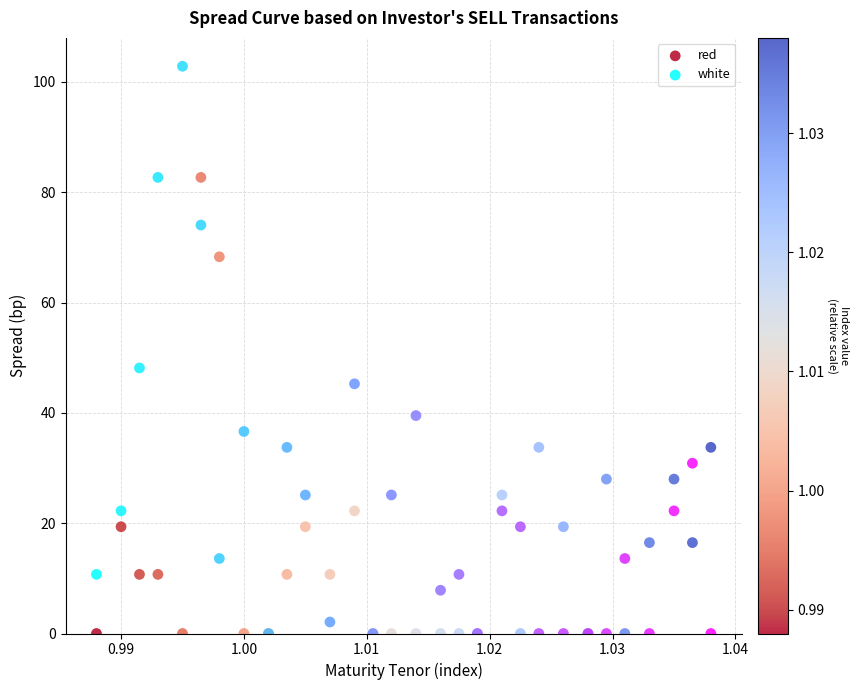

Which series has the largest Y range (max minus min)?

white